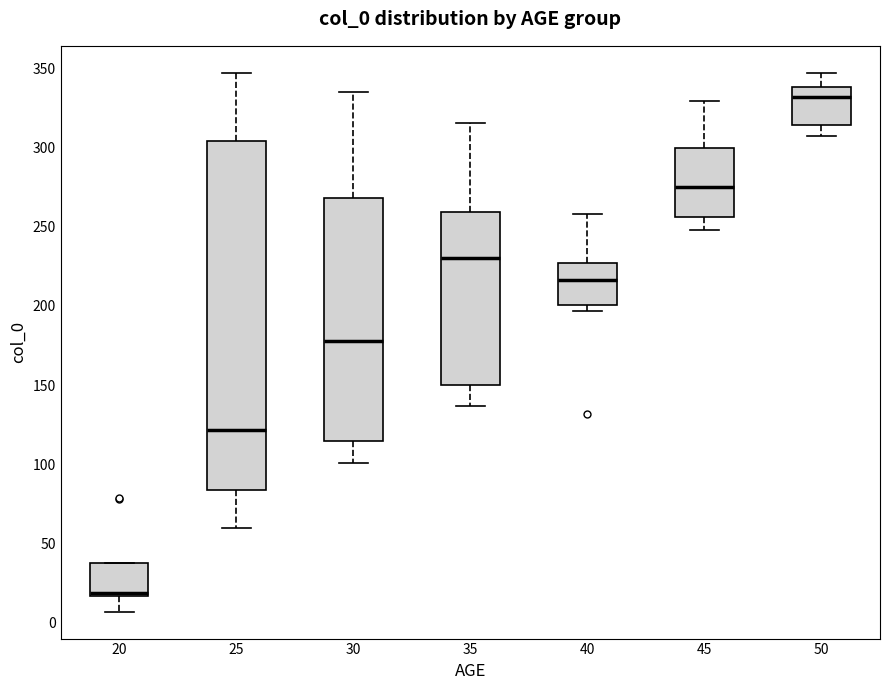

Reading left to right, read every box against the y-axis: the position of its median line, the range the box covers, and the ends of its whiskers. The values are not printed on the chart, so give them approximately, as read against the axis.

20: median 20, box 15 to 40, whiskers 5 to 40
25: median 120, box 85 to 305, whiskers 60 to 345
30: median 180, box 115 to 270, whiskers 100 to 335
35: median 230, box 150 to 260, whiskers 135 to 315
40: median 215, box 200 to 225, whiskers 195 to 260
45: median 275, box 255 to 300, whiskers 250 to 330
50: median 330, box 315 to 340, whiskers 305 to 345